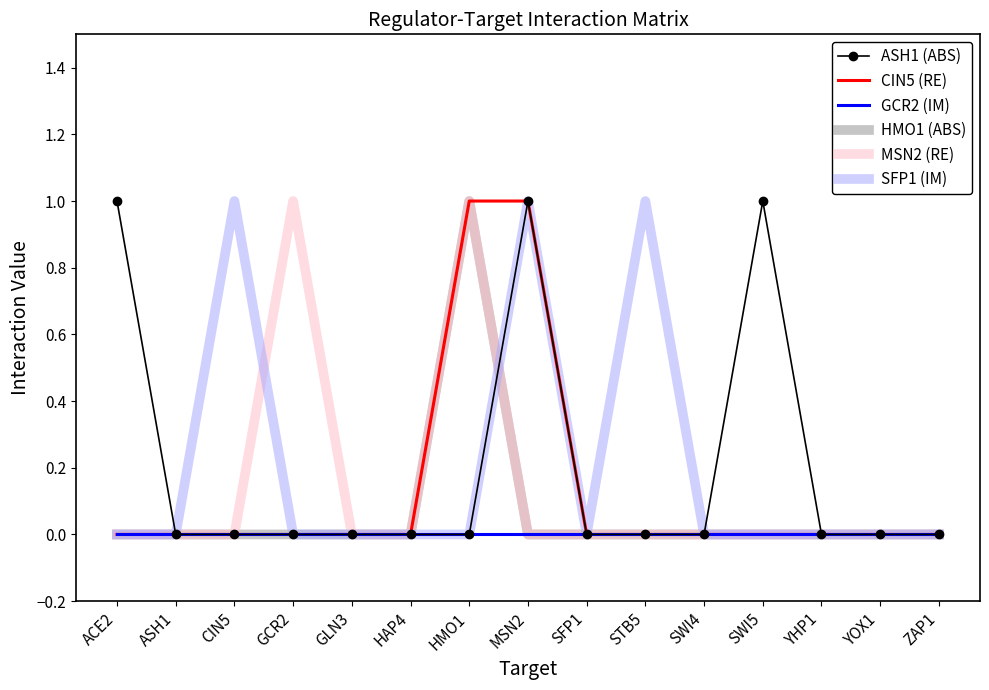

Between CIN5 and SFP1, which series saw the biggest shift?

SFP1 (IM)